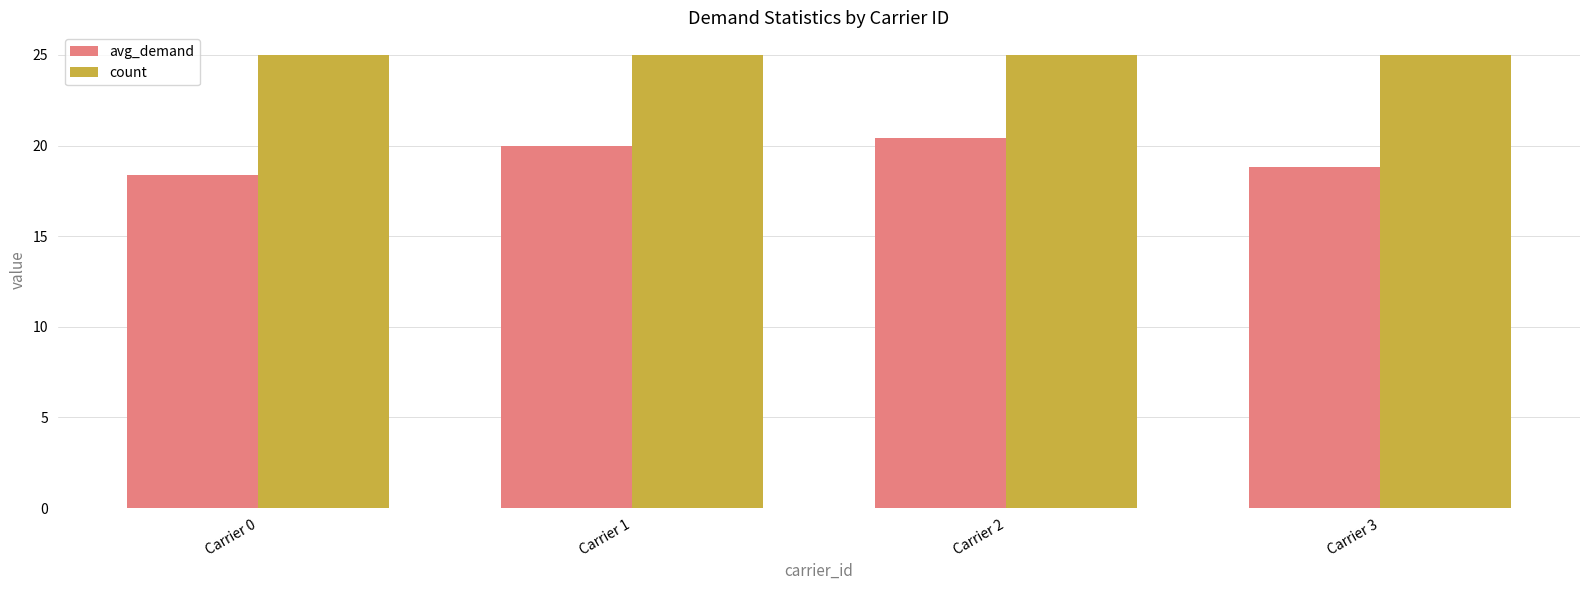

Reading left to right, transcribe all the data shown in this chart.

avg_demand: Carrier 0=18.4	Carrier 1=20.0	Carrier 2=20.4	Carrier 3=18.8
count: Carrier 0=25.0	Carrier 1=25.0	Carrier 2=25.0	Carrier 3=25.0